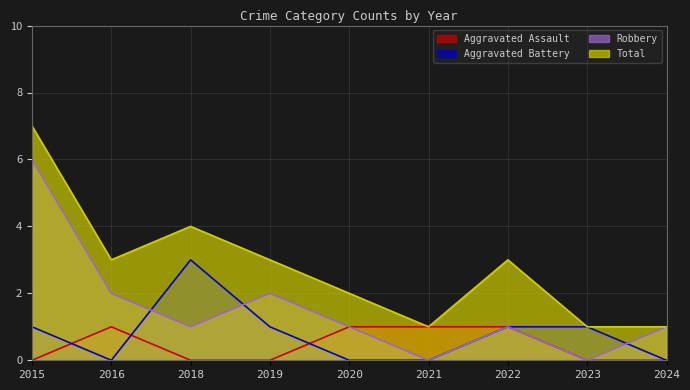

Reading left to right, what are all the values shown in this chart?

Aggravated Assault: 0	1	0	0	1	1	1	0	0
Aggravated Battery: 1	0	3	1	0	0	1	1	0
Robbery: 6	2	1	2	1	0	1	0	1
Total: 7	3	4	3	2	1	3	1	1